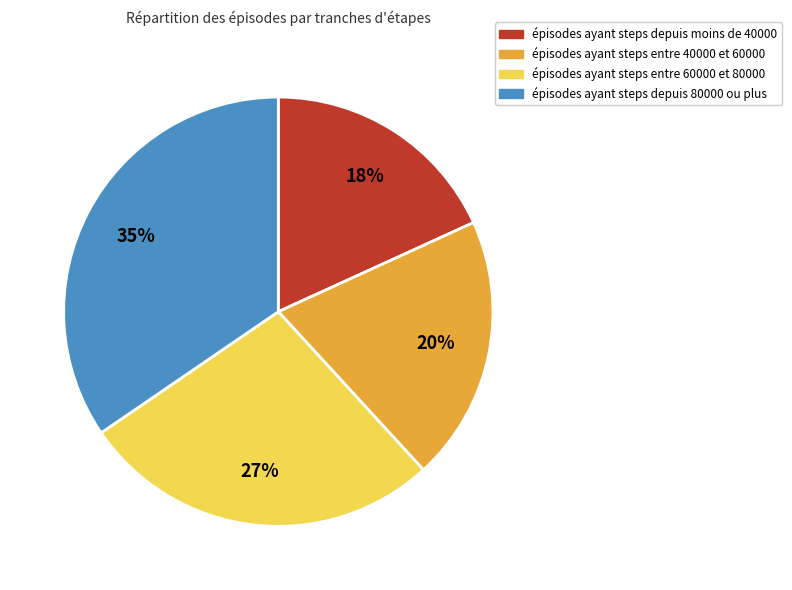

How many slices are in this pie chart?

4